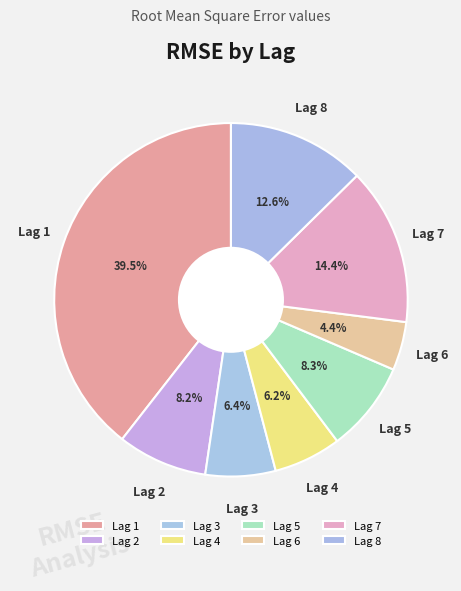

Approximately how many times larger is the value at Lag 3 compared to Lag 4?

1.0